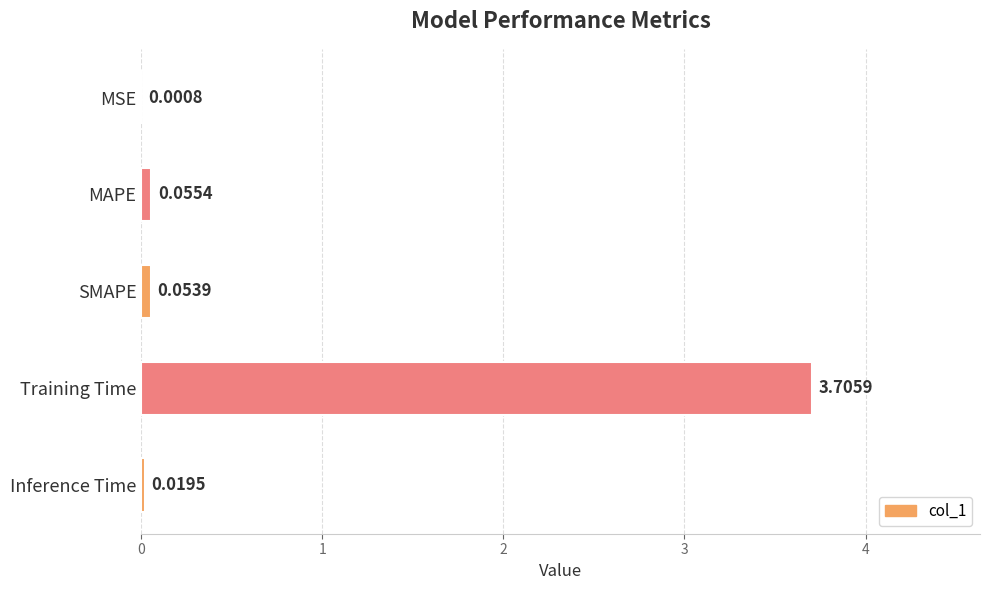

At which category does the chart reach its peak across all series?

Training Time